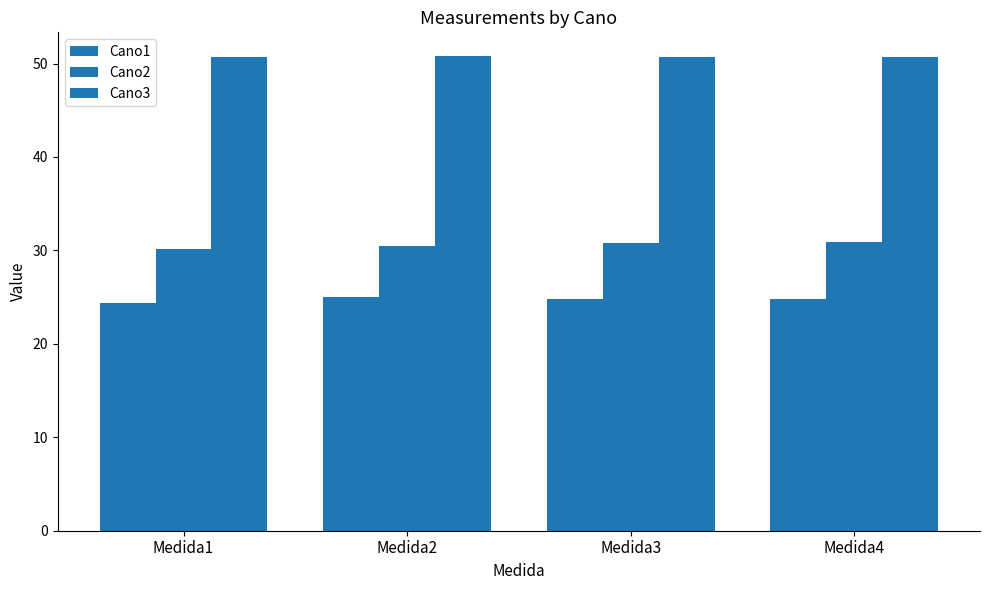

At which label is Cano3 closest to 50?

Medida1